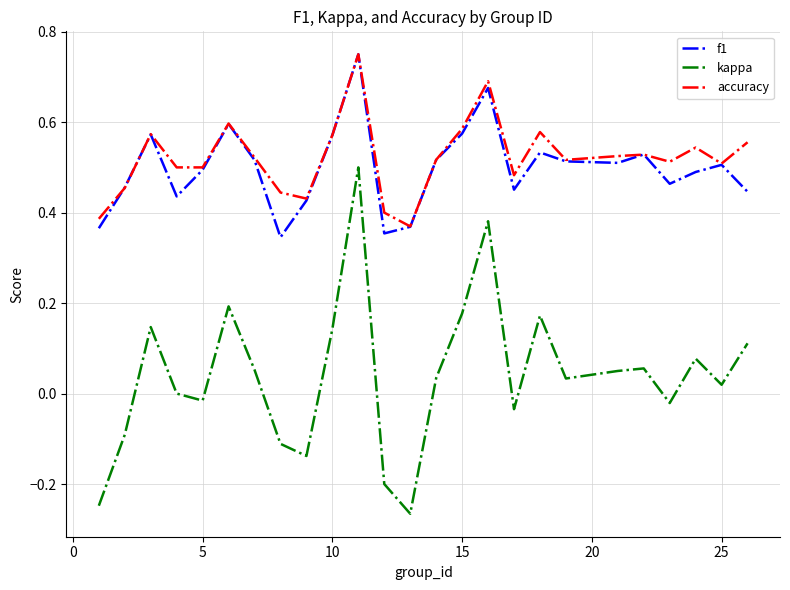

Which series has the widest spread of values?

kappa